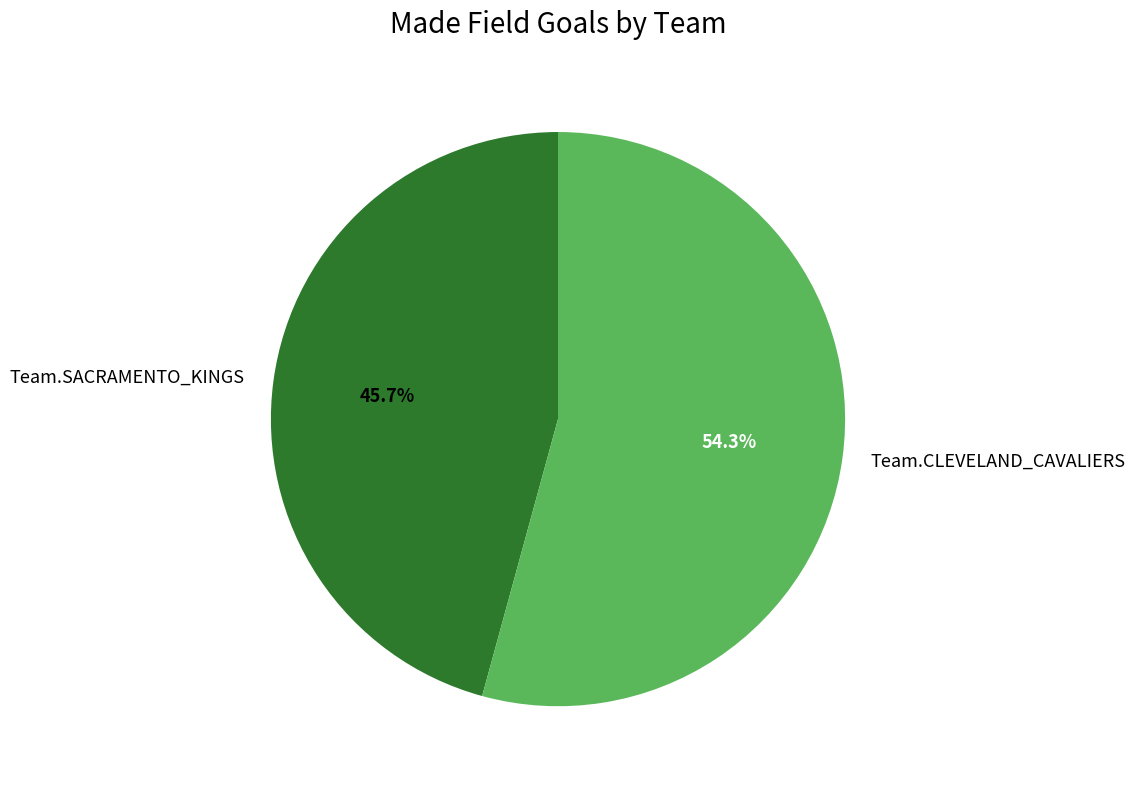

To the nearest percent, what portion does Team.SACRAMENTO_KINGS represent?

46%